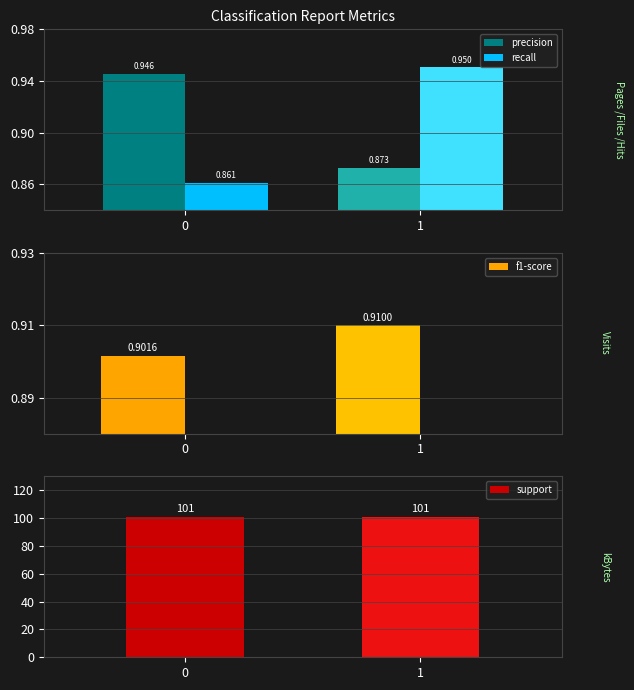

Rank the series at 0 from highest to lowest value.

support, precision, f1-score, recall